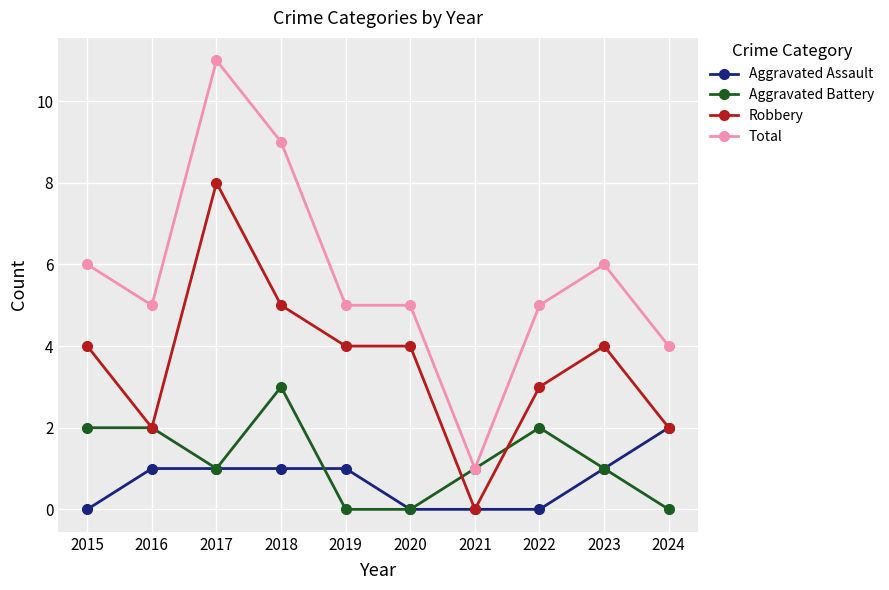

Does the chart have visible grid lines?

Yes